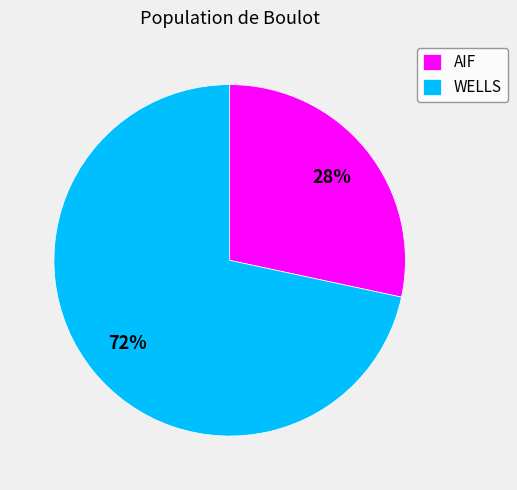

True or false: AIF accounts for 28% of the total.

True